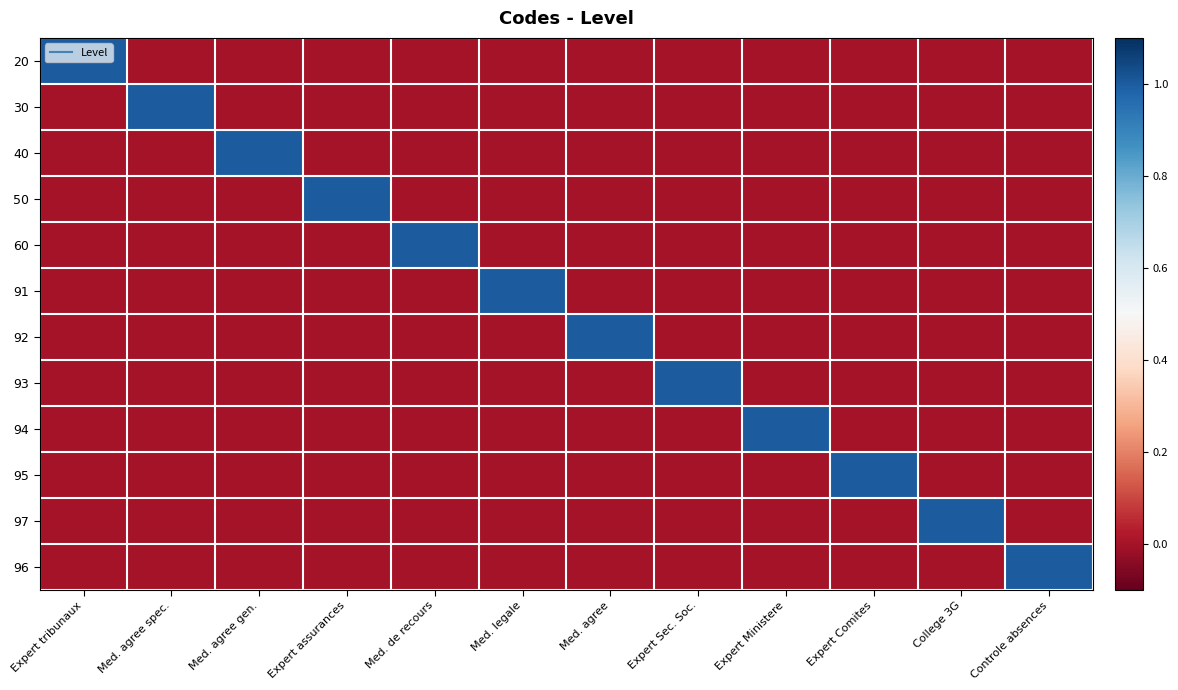

At which category is the sum across all series the highest?

Expert tribunaux